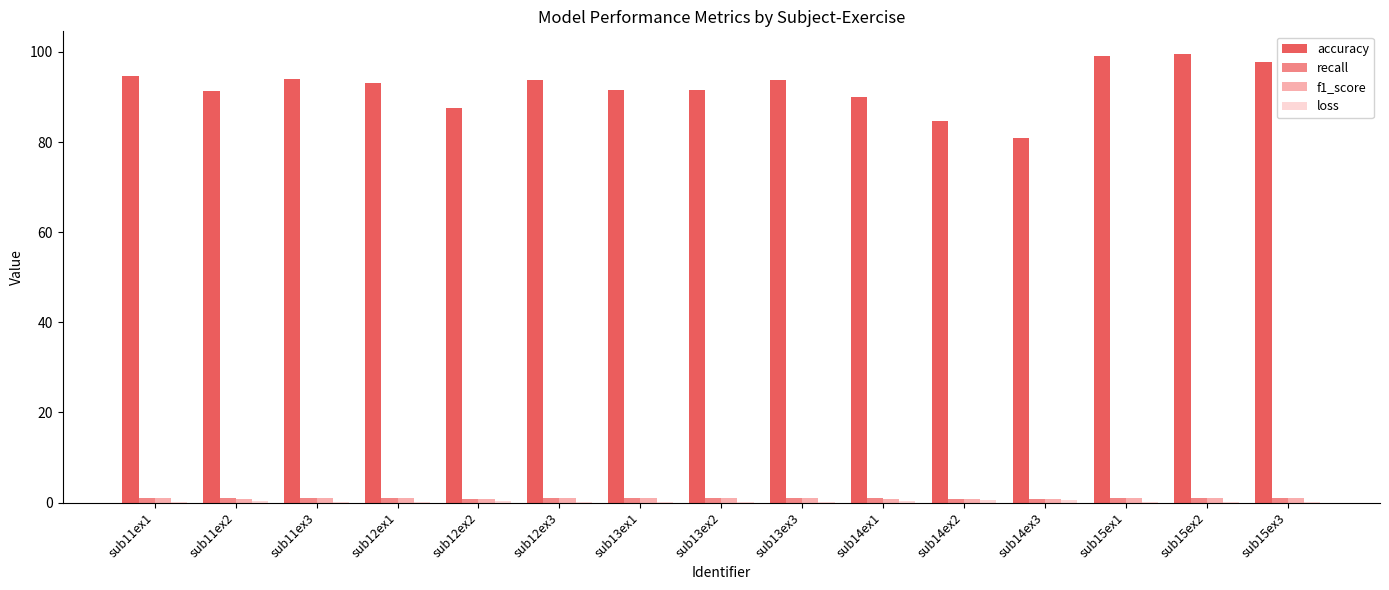

The value of accuracy at sub12ex2 is 87.6. True or false?

True